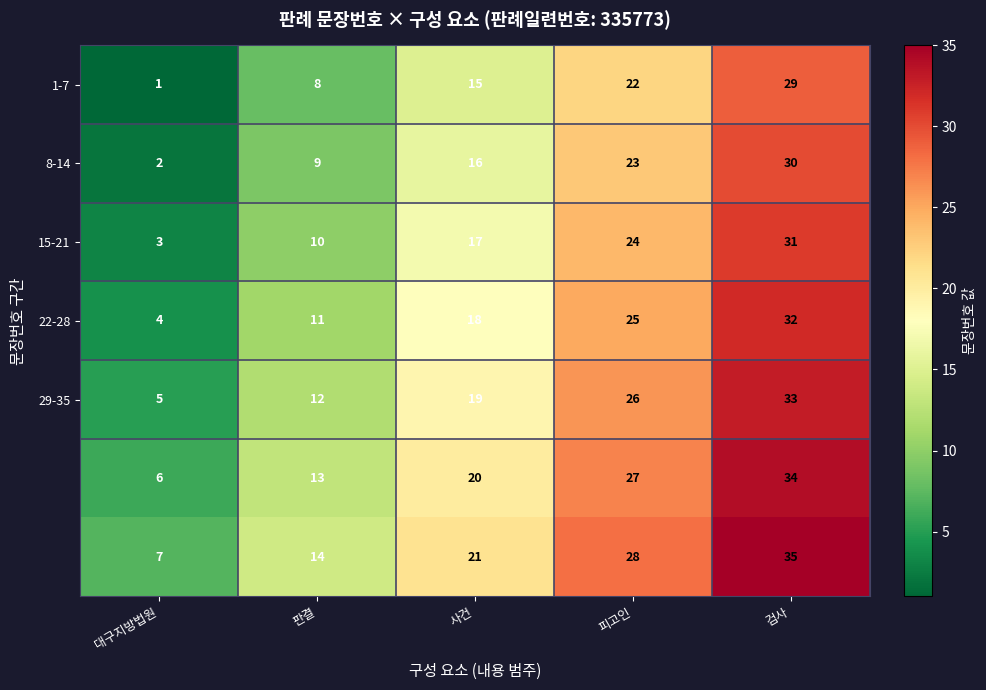

Which category has the lowest value across all series?

대구지방법원